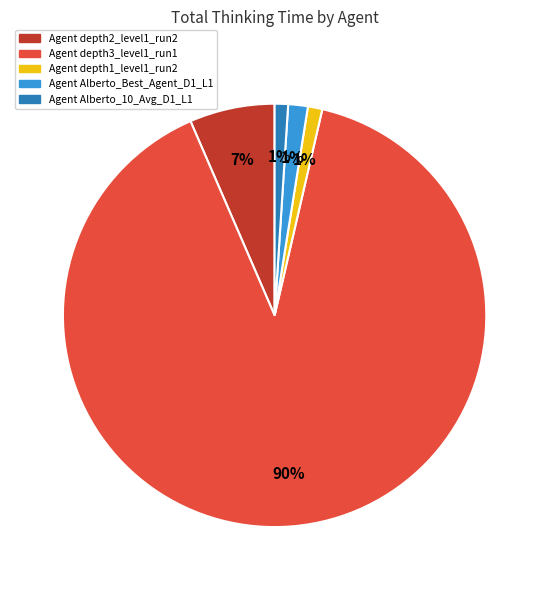

To the nearest percent, what portion does Agent depth1_level1_run2 represent?

1%